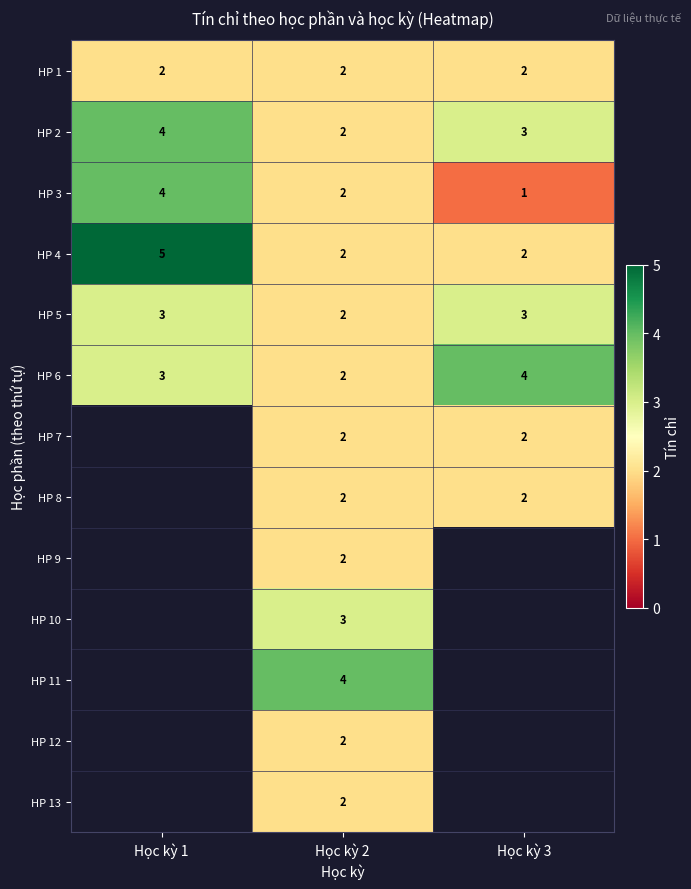

At which label is HP 2 closest to 3?

Học kỳ 3